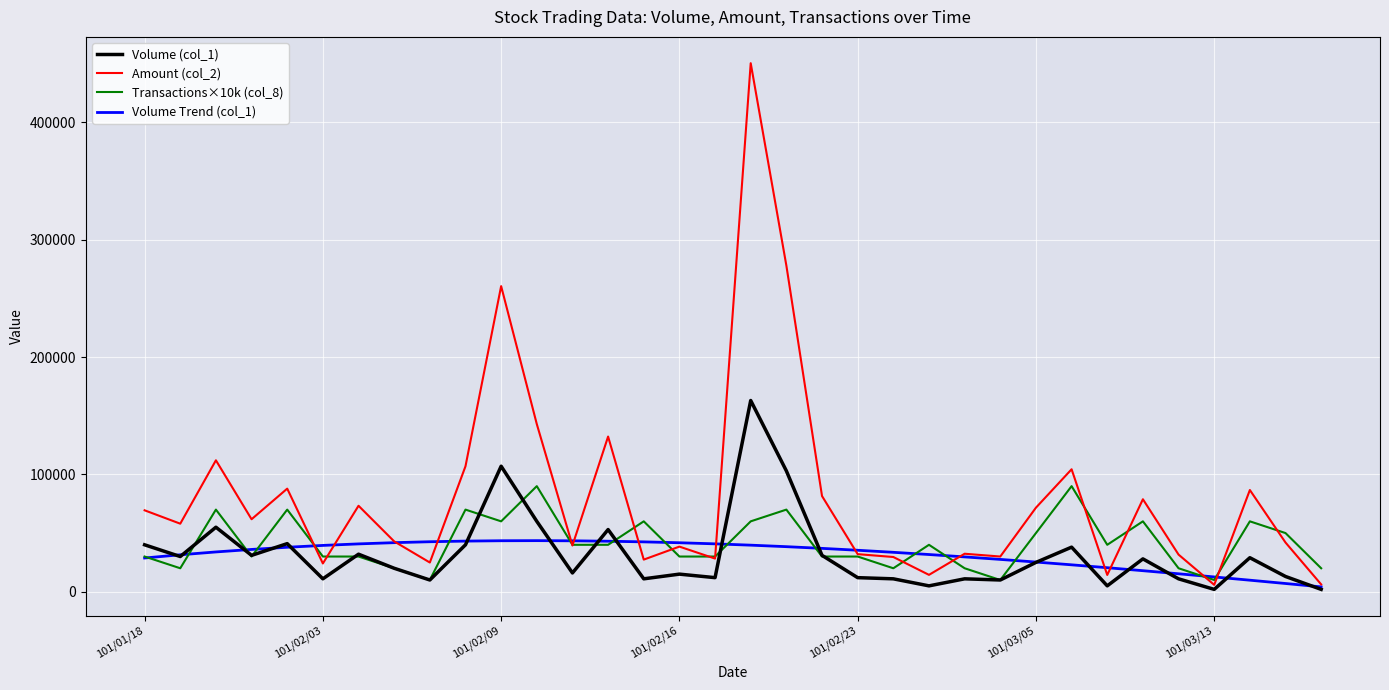

What is the maximum value for Amount (col_2)?

450530.0